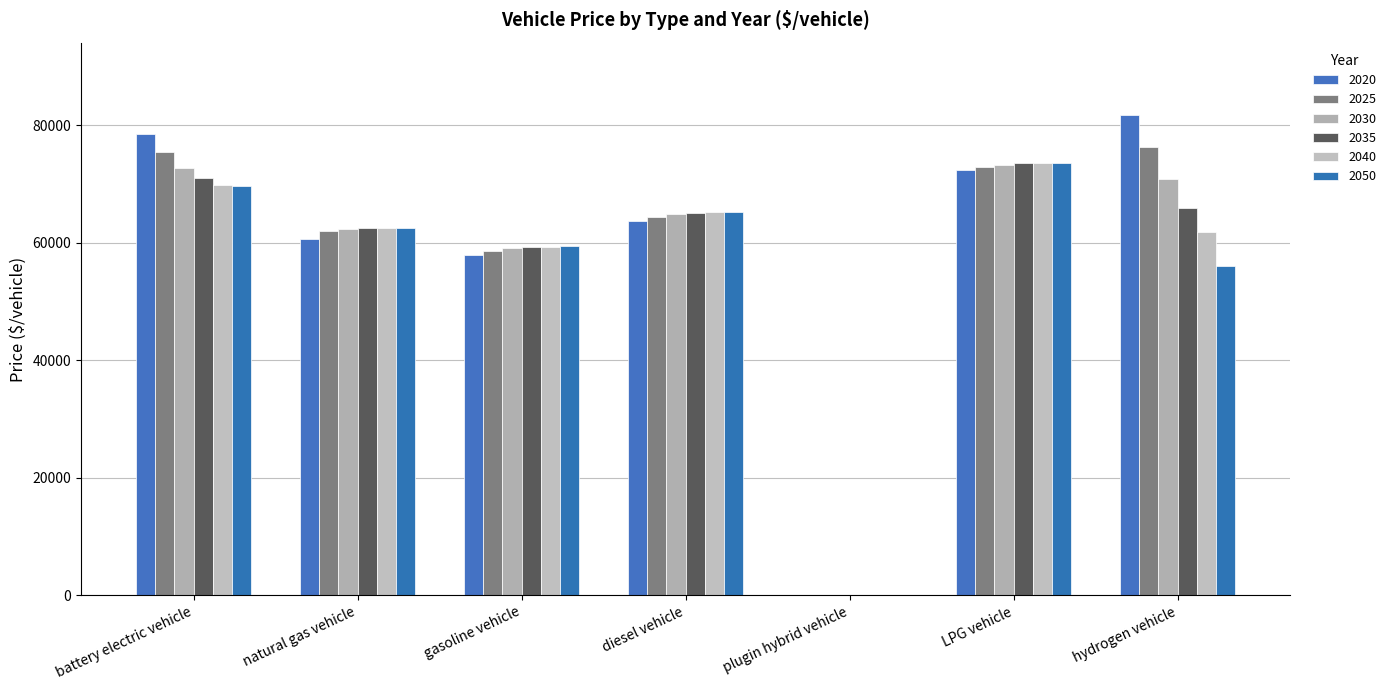

How many values in the 2030 series exceed 64832?

4